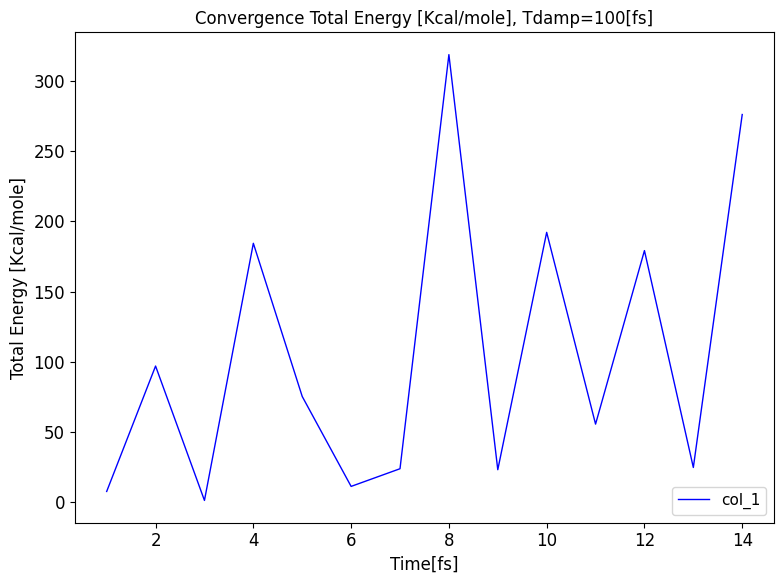

What is the difference between the maximum and minimum values?

317.8